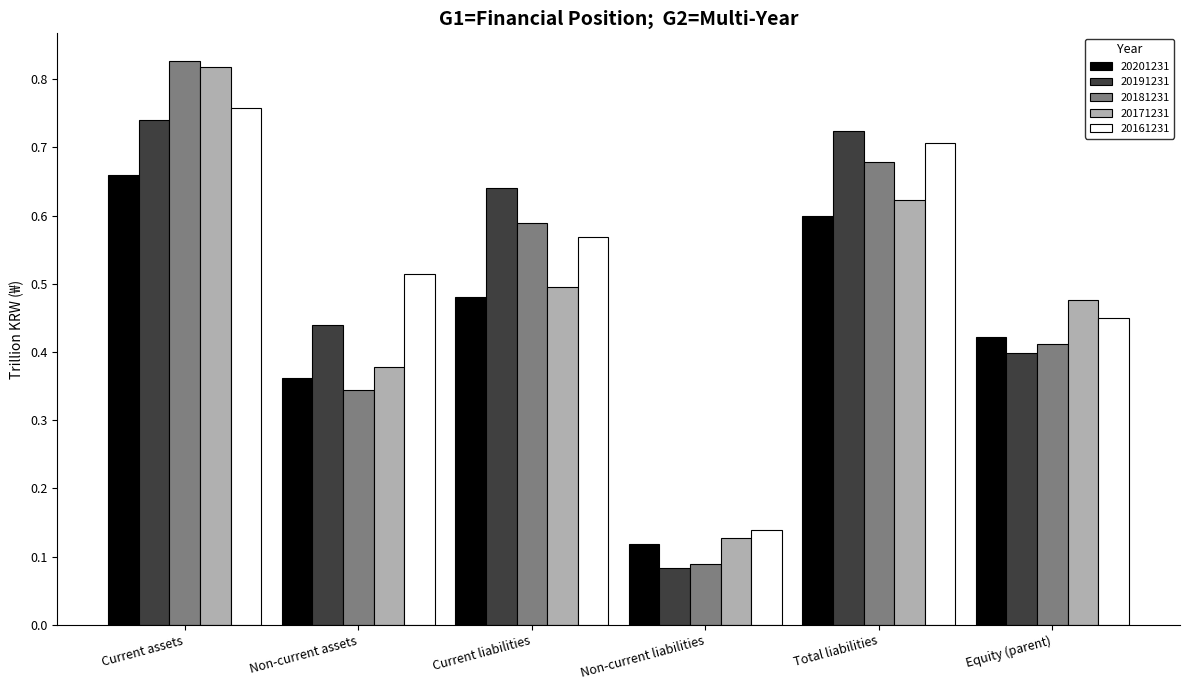

Count the 20191231 values in the range 0 to 1.

6